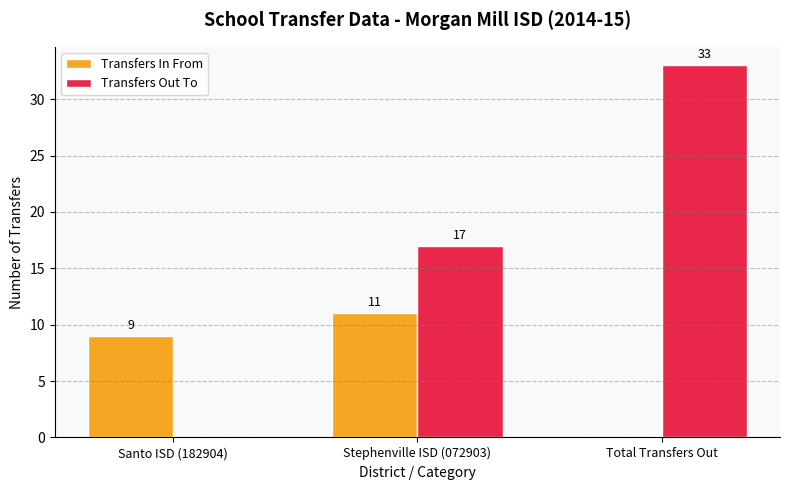

Are the bars horizontal?

No